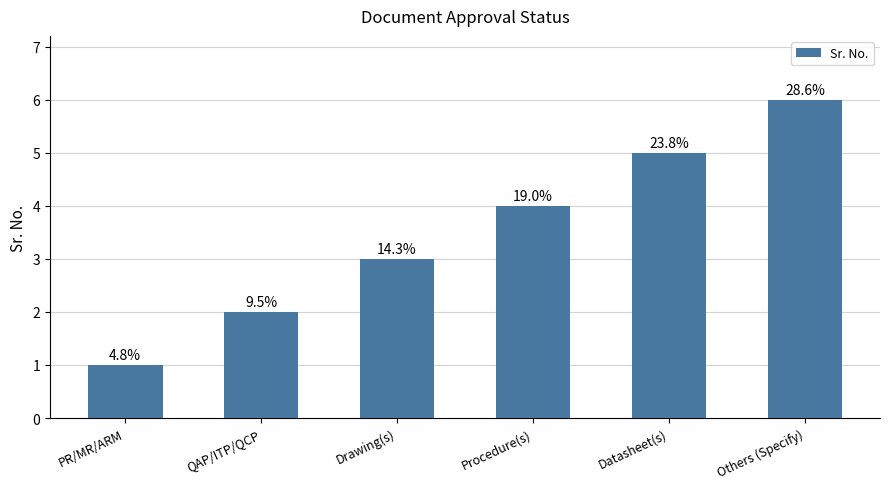

What is the difference between the maximum and minimum values?

5